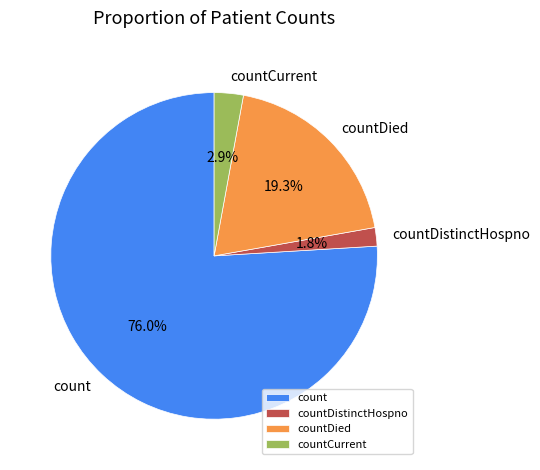

Rank the categories by value from highest to lowest.

count, countDied, countCurrent, countDistinctHospno